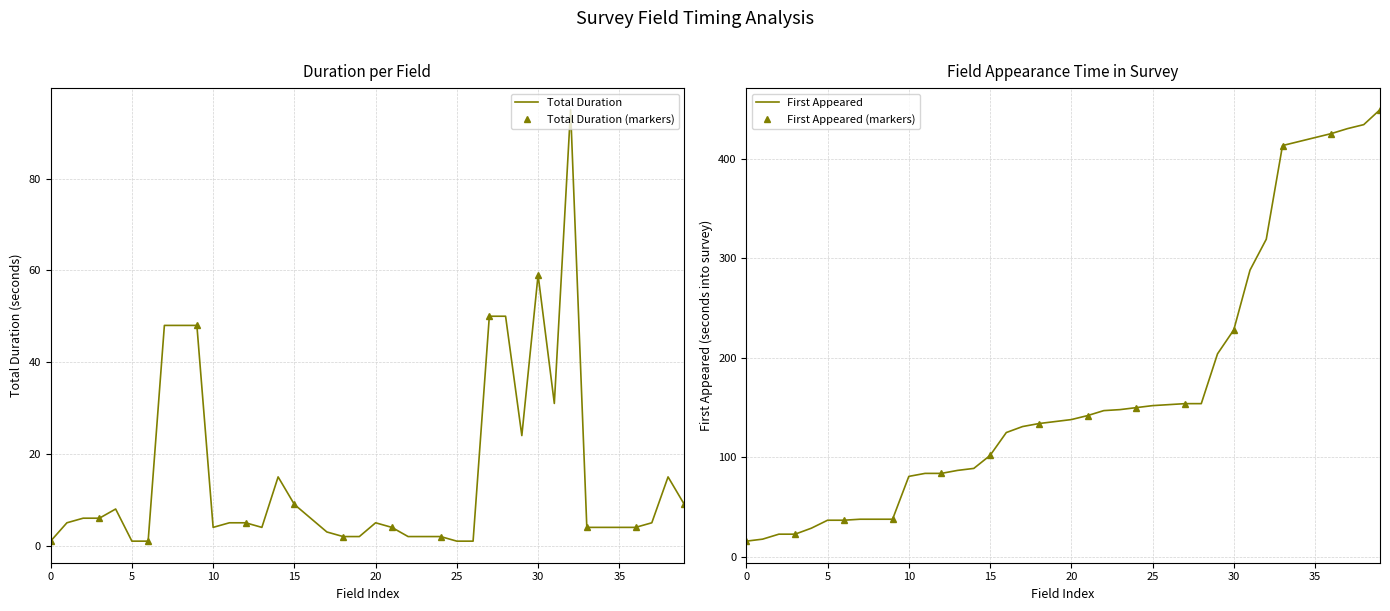

What is the maximum value for First Appeared?

449